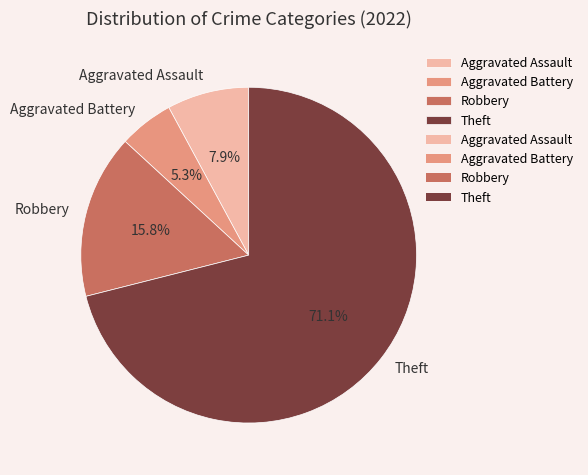

Is Aggravated Battery the majority of the pie?

No